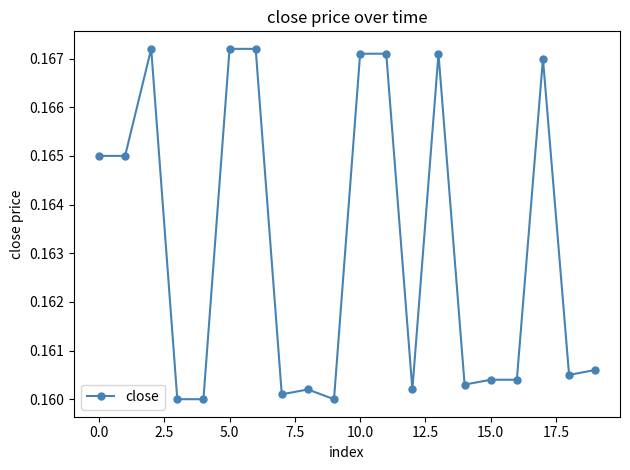

How many values are between 0 and 1?

20